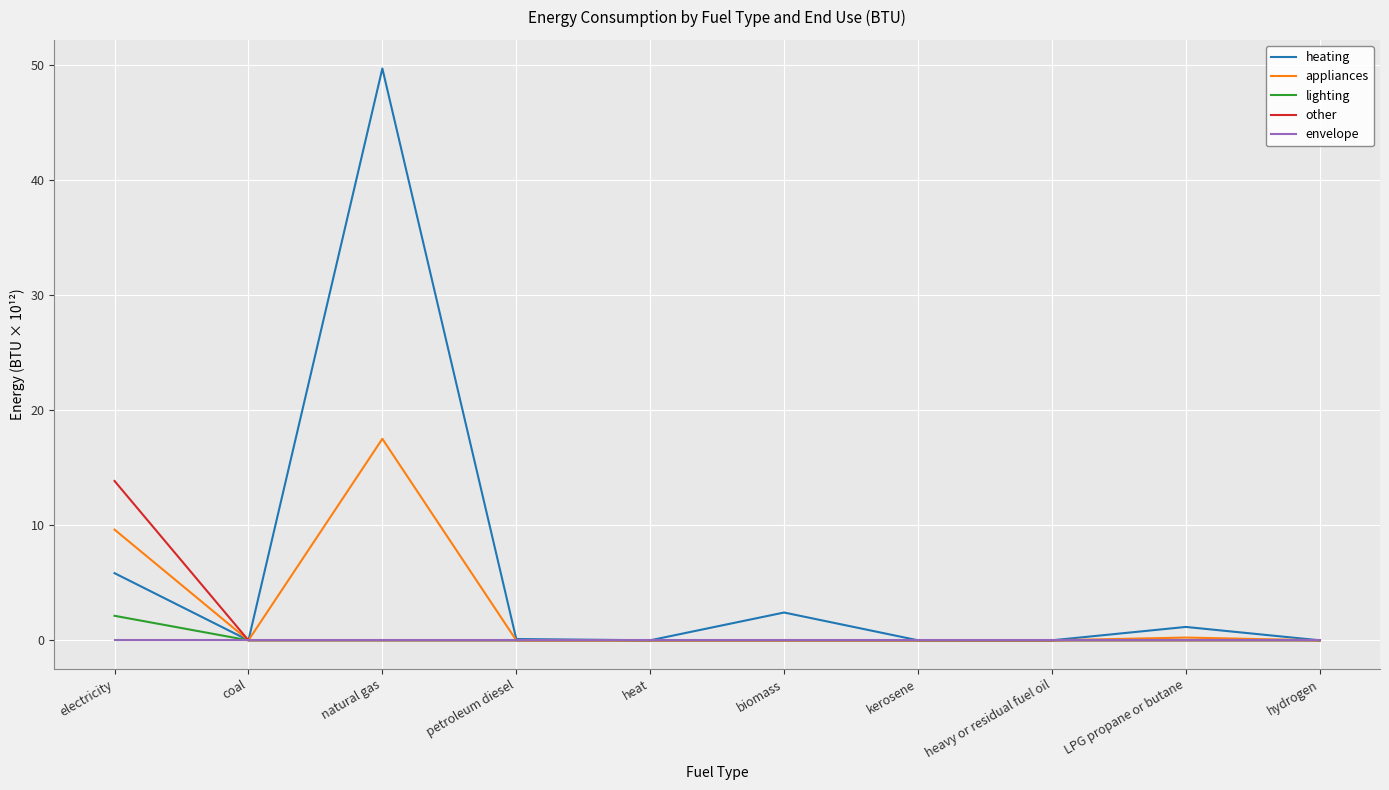

Which series has the largest total across all categories?

heating